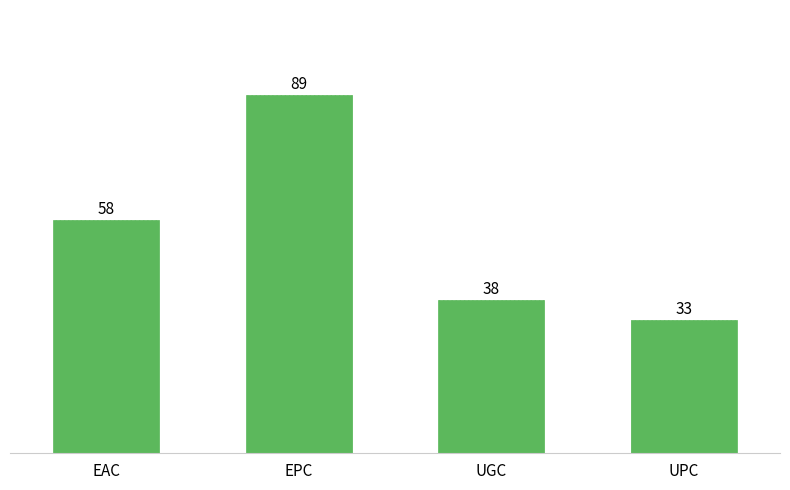

What is the maximum value shown in the chart?

89